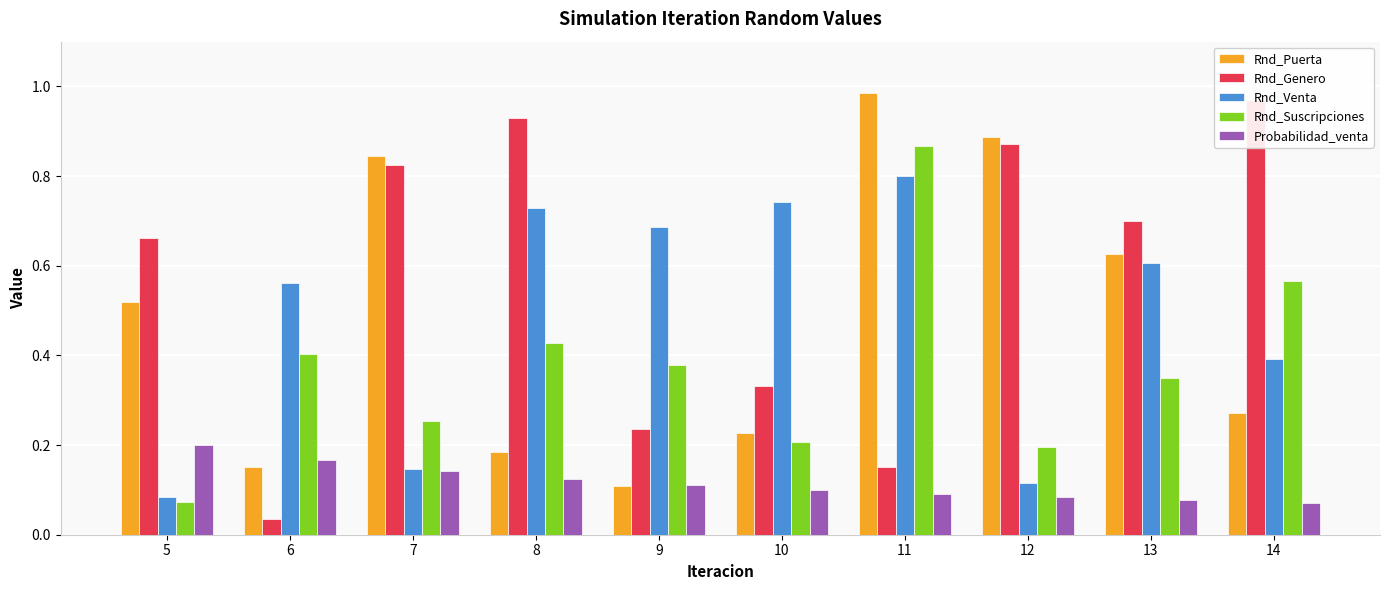

How many bars are there in total?

50